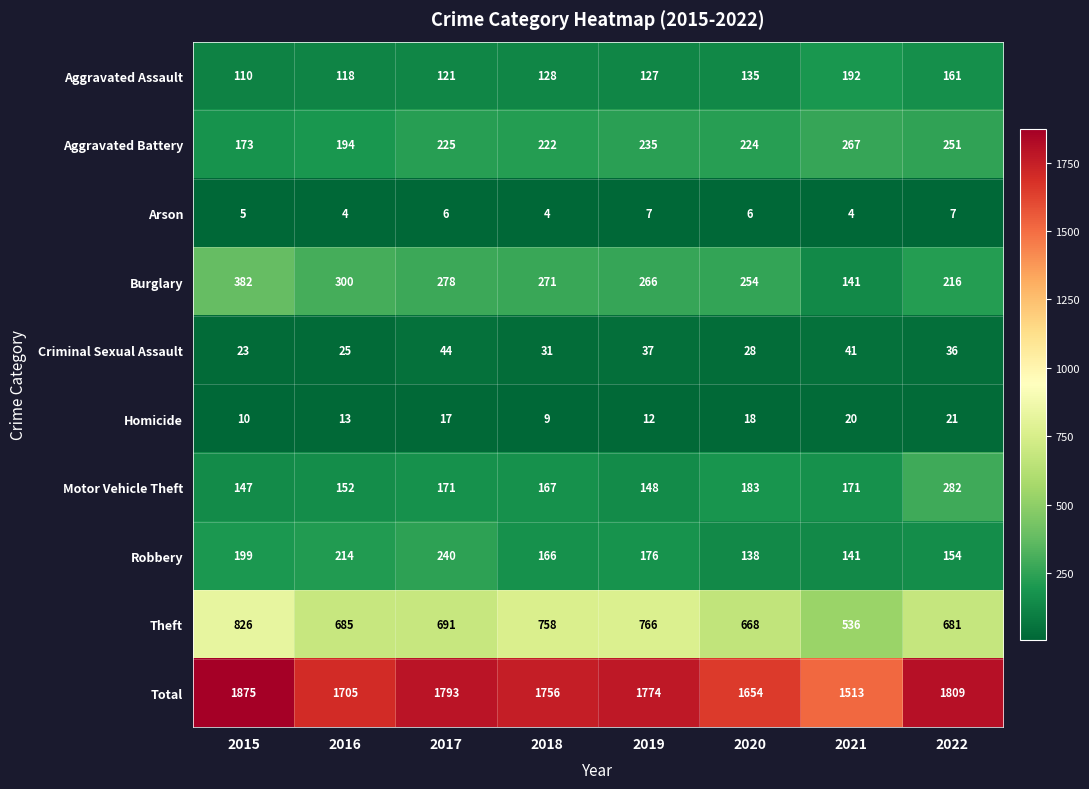

Which series has the widest spread of values?

Total